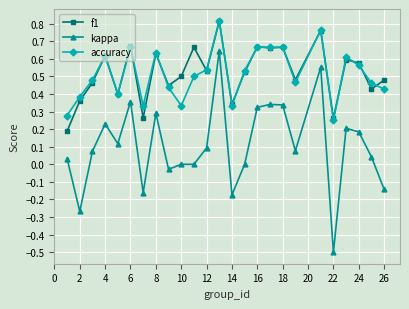

True or false: f1 and kappa cross at least once.

False